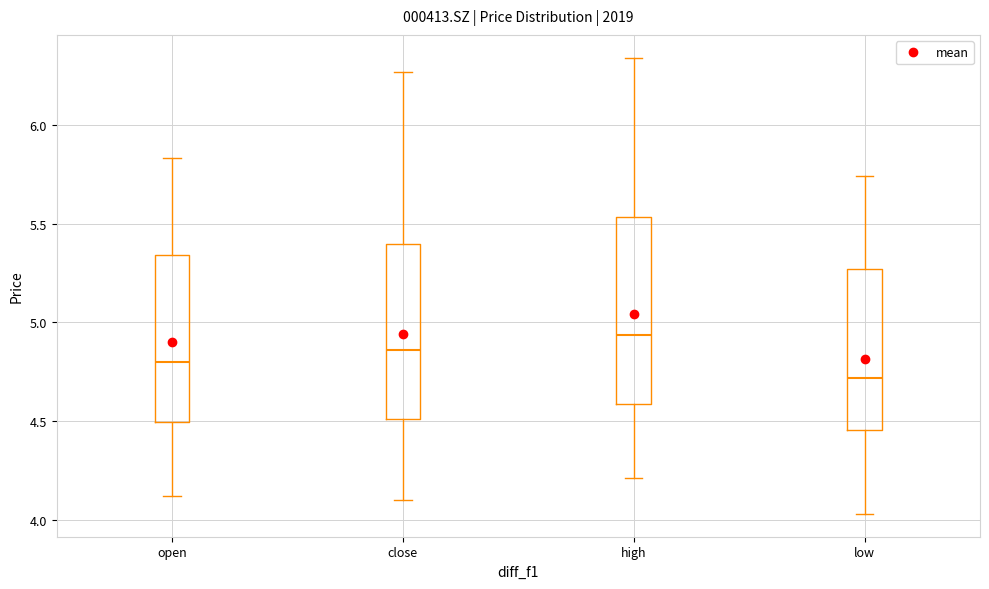

Reading left to right, transcribe this box plot: for each box, give where its median line is, the range the box spans, and where its two whiskers end, as read against the y-axis. The values are not printed on the chart, so give them approximately, as read against the axis.

open: median 4.80, box 4.50 to 5.35, whiskers 4.10 to 5.85
close: median 4.85, box 4.50 to 5.40, whiskers 4.10 to 6.25
high: median 4.95, box 4.60 to 5.55, whiskers 4.20 to 6.35
low: median 4.70, box 4.45 to 5.25, whiskers 4.05 to 5.75